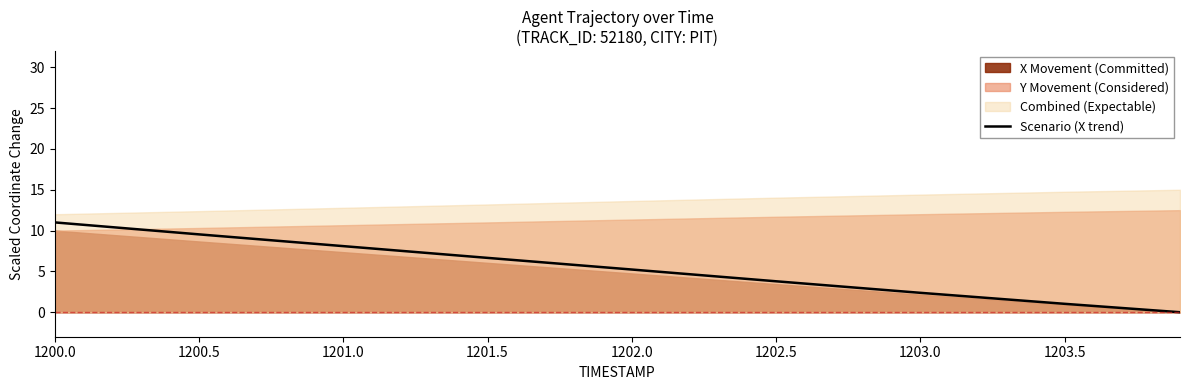

What is the sum of the values at 1203.0 and 1201.0?

10.5